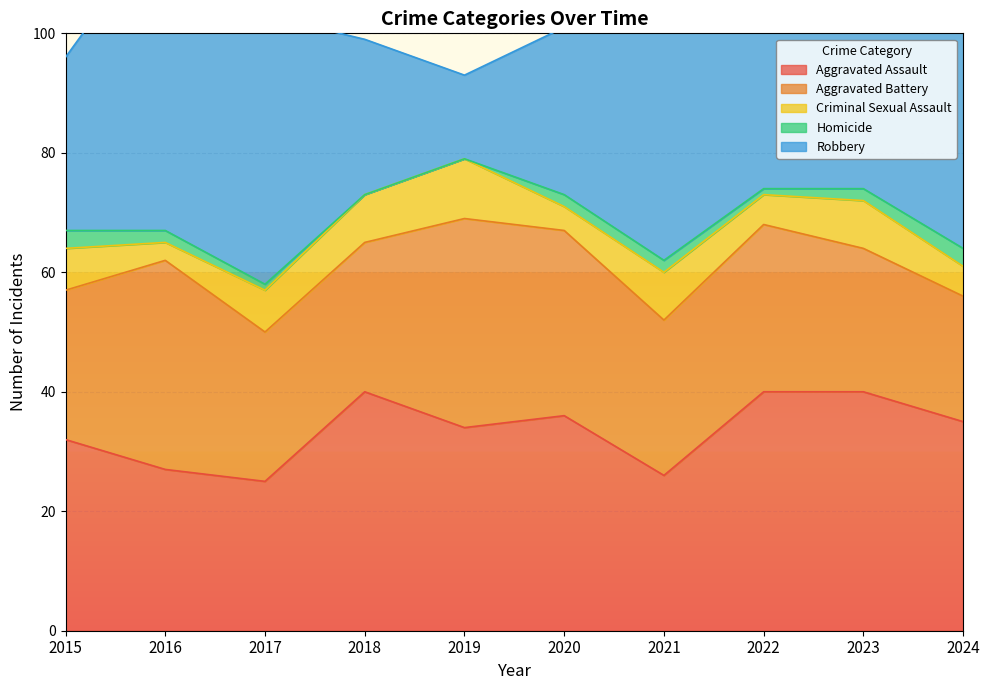

What is the value of the Robbery point at the 6th from the left?

28